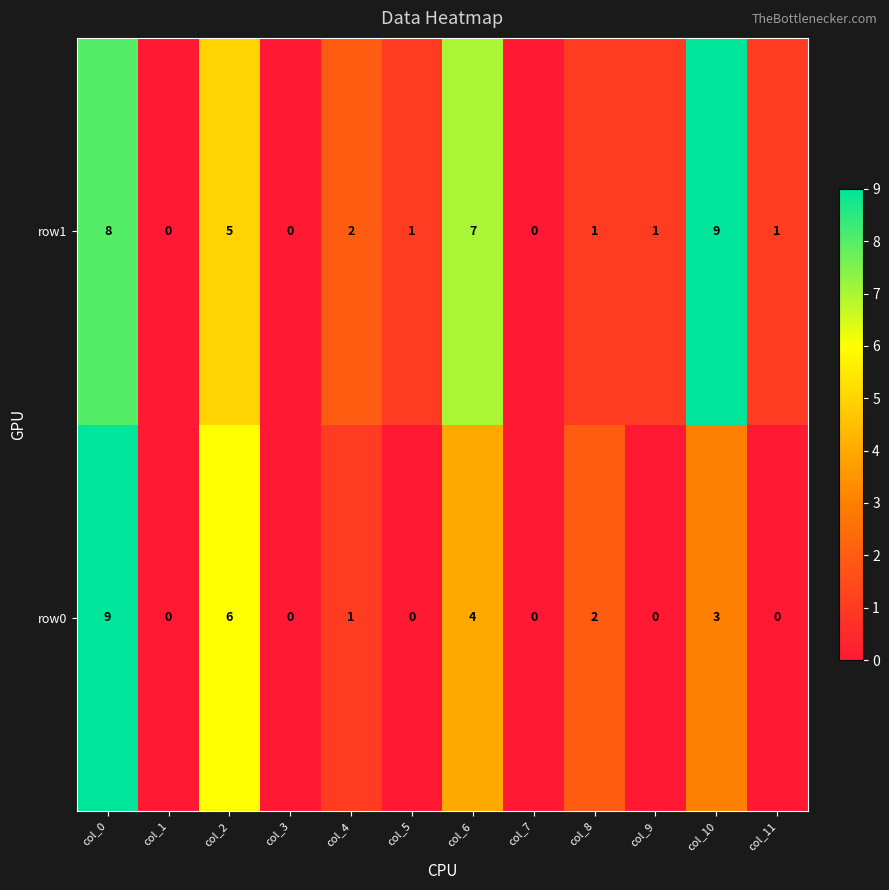

At how many categories does at least one series exceed 3?

4